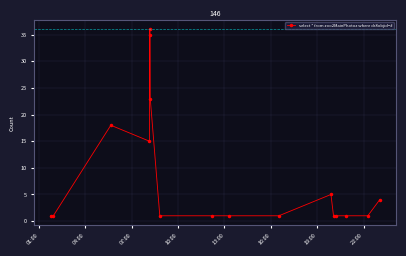

Count the number of data series in this chart.

1